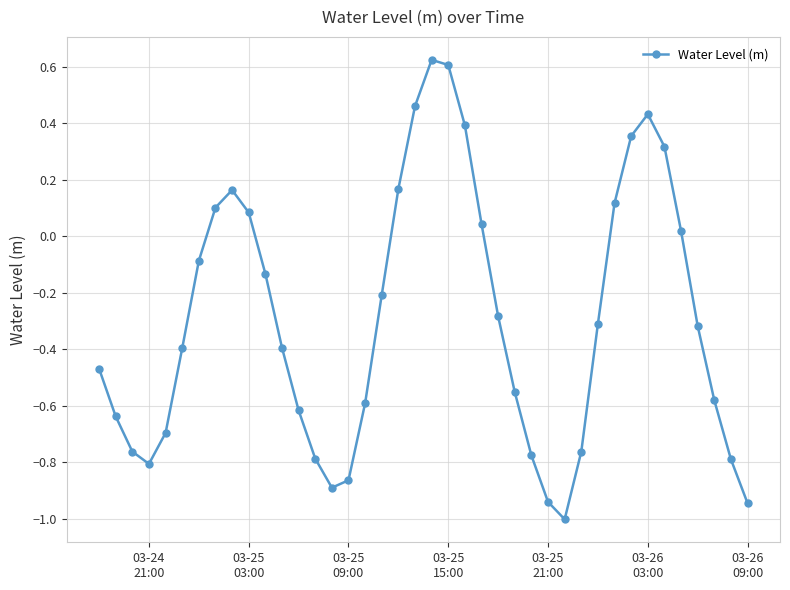

What is the sum of all values?

-11.7